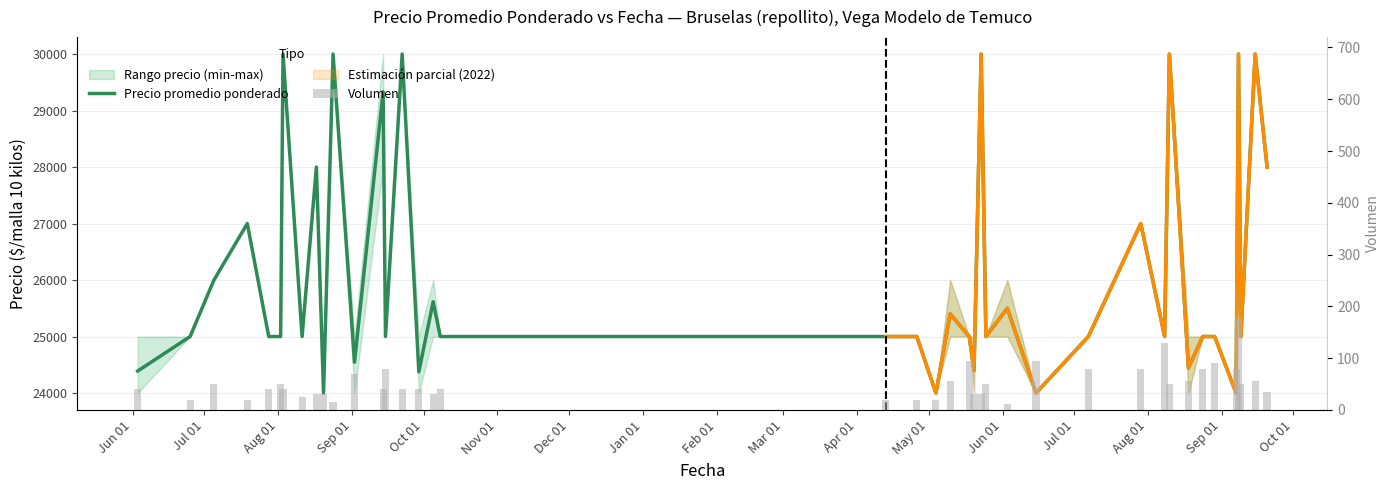

What is the greatest value displayed?

30000